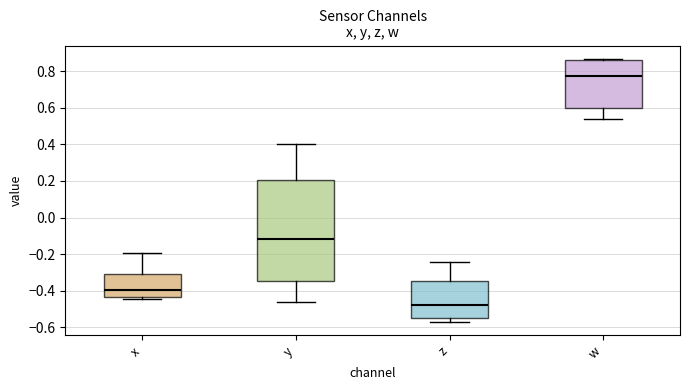

Reading left to right, transcribe this box plot: for each box, give where its median line is, the range the box spans, and where its two whiskers end, as read against the y-axis. The values are not printed on the chart, so give them approximately, as read against the axis.

x: median -0.40, box -0.44 to -0.30, whiskers -0.44 (just below the box's lower edge) to -0.20
y: median -0.12, box -0.34 to 0.20, whiskers -0.46 to 0.40
z: median -0.48, box -0.56 to -0.34, whiskers -0.58 to -0.24
w: median 0.78, box 0.60 to 0.86, whiskers 0.54 to 0.86 (just above the box's upper edge)